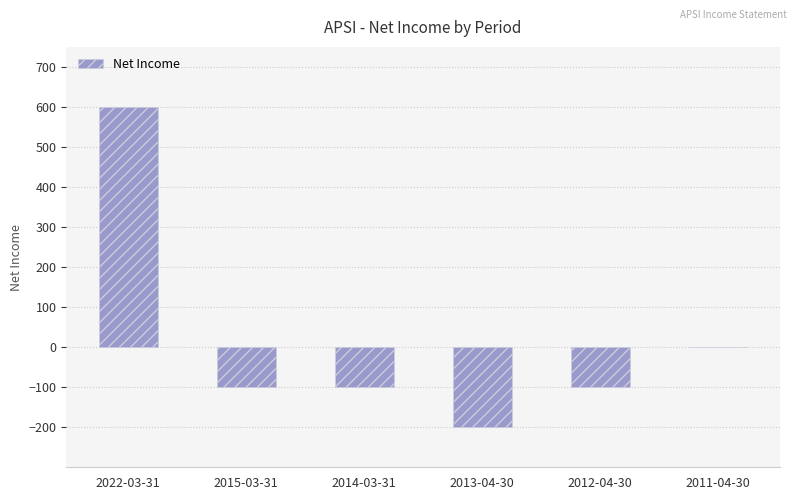

True or false: the data shows -100 at 2014-03-31.

True